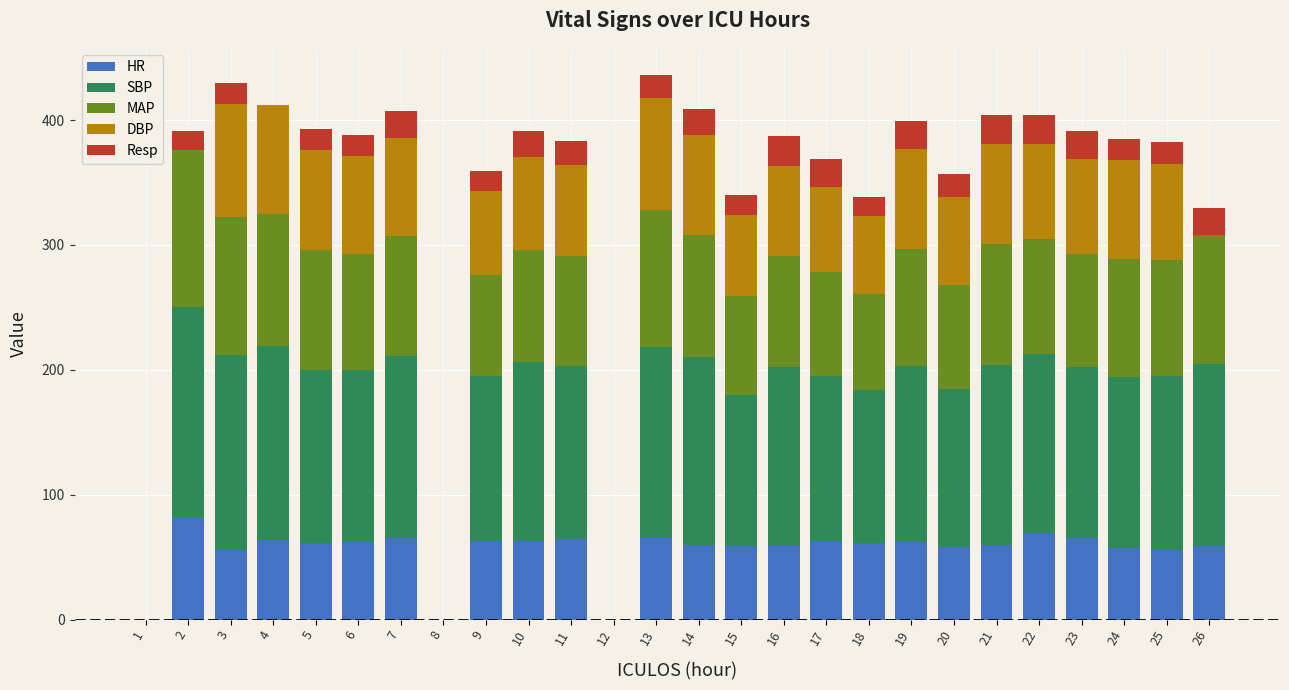

What is the total value across all series at 19?

399.0